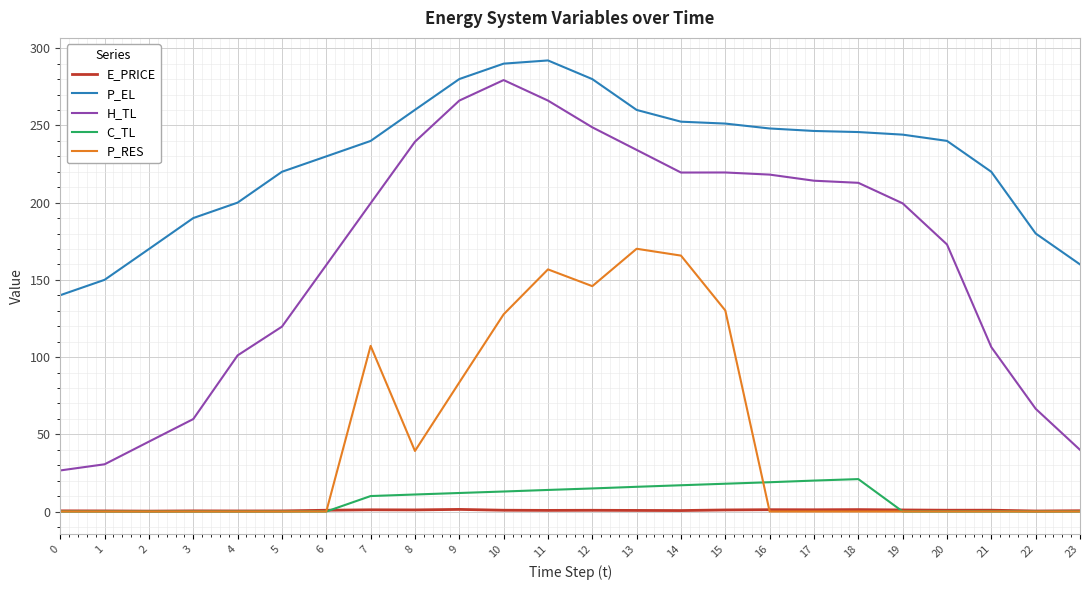

At which category is the sum across all series the highest?

11